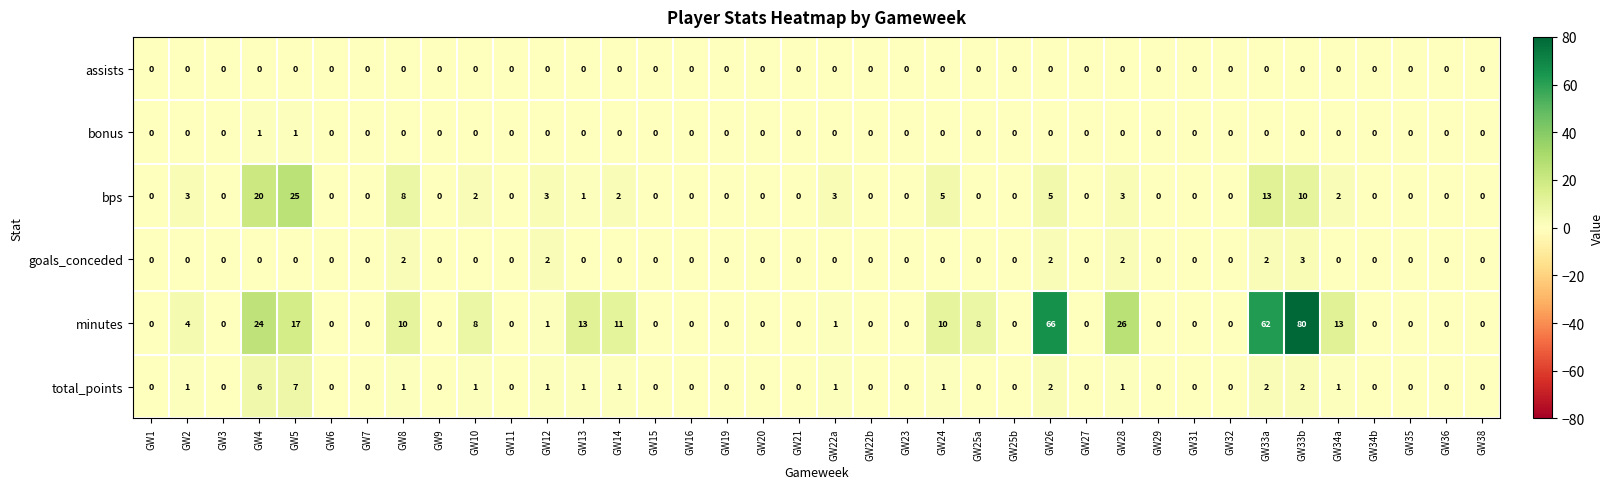

How many total_points values are between 0 and 1?

33